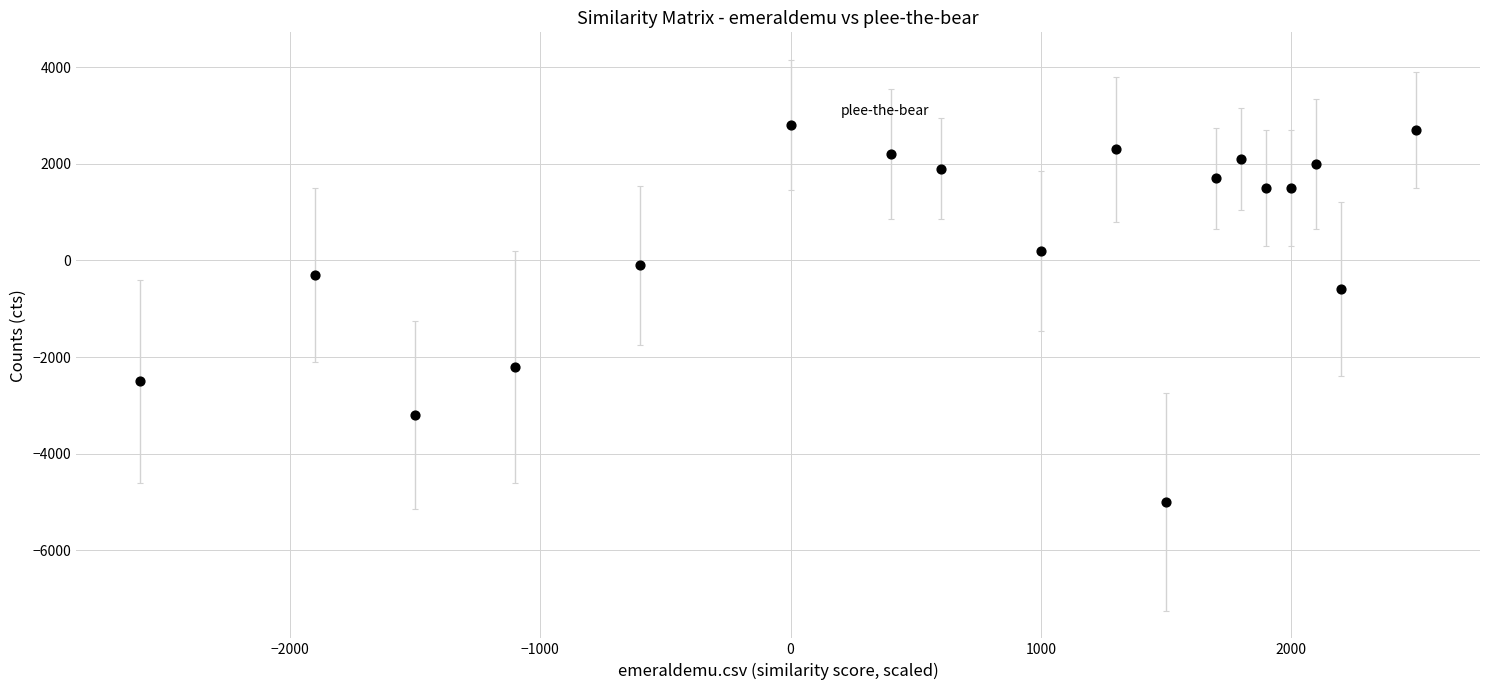

What Y value in the scatter plot is closest to -1099?

-600.0